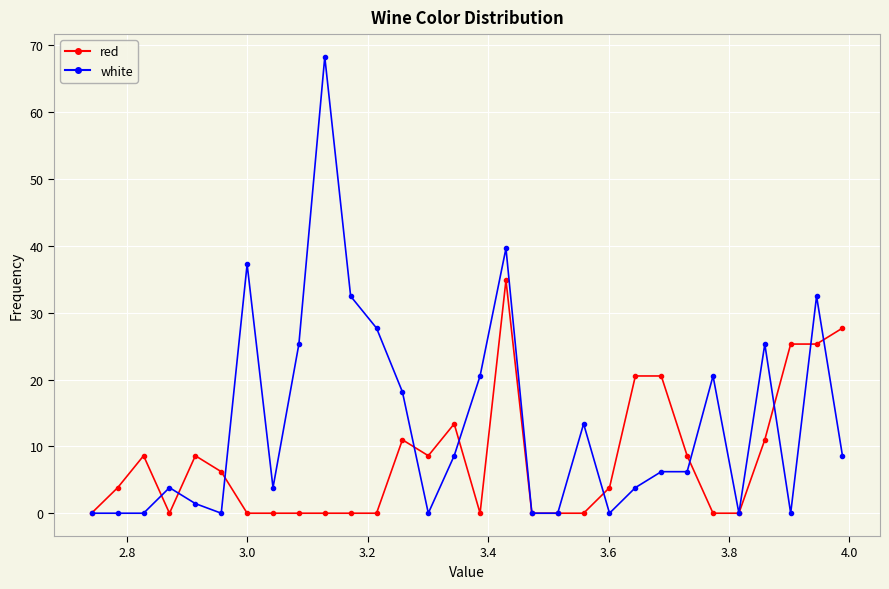

How many lines are shown in the chart?

2